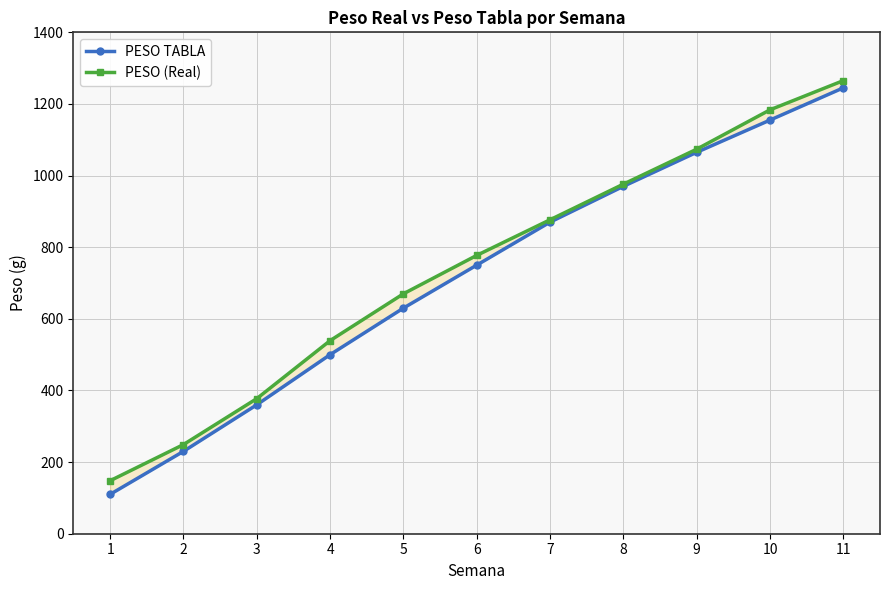

Which category has the highest value across all series?

11